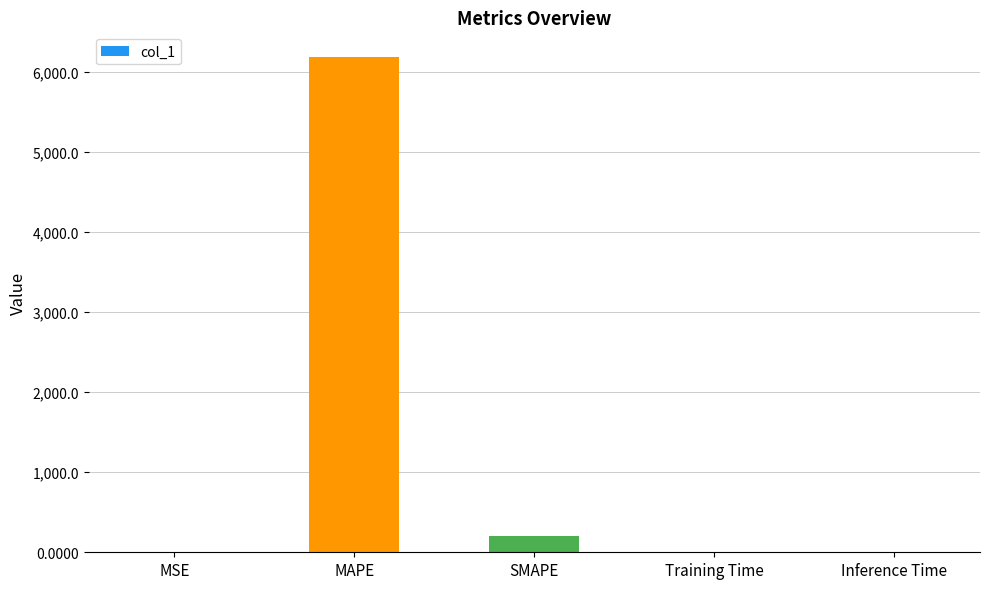

At which label is the value closest to 3092?

SMAPE